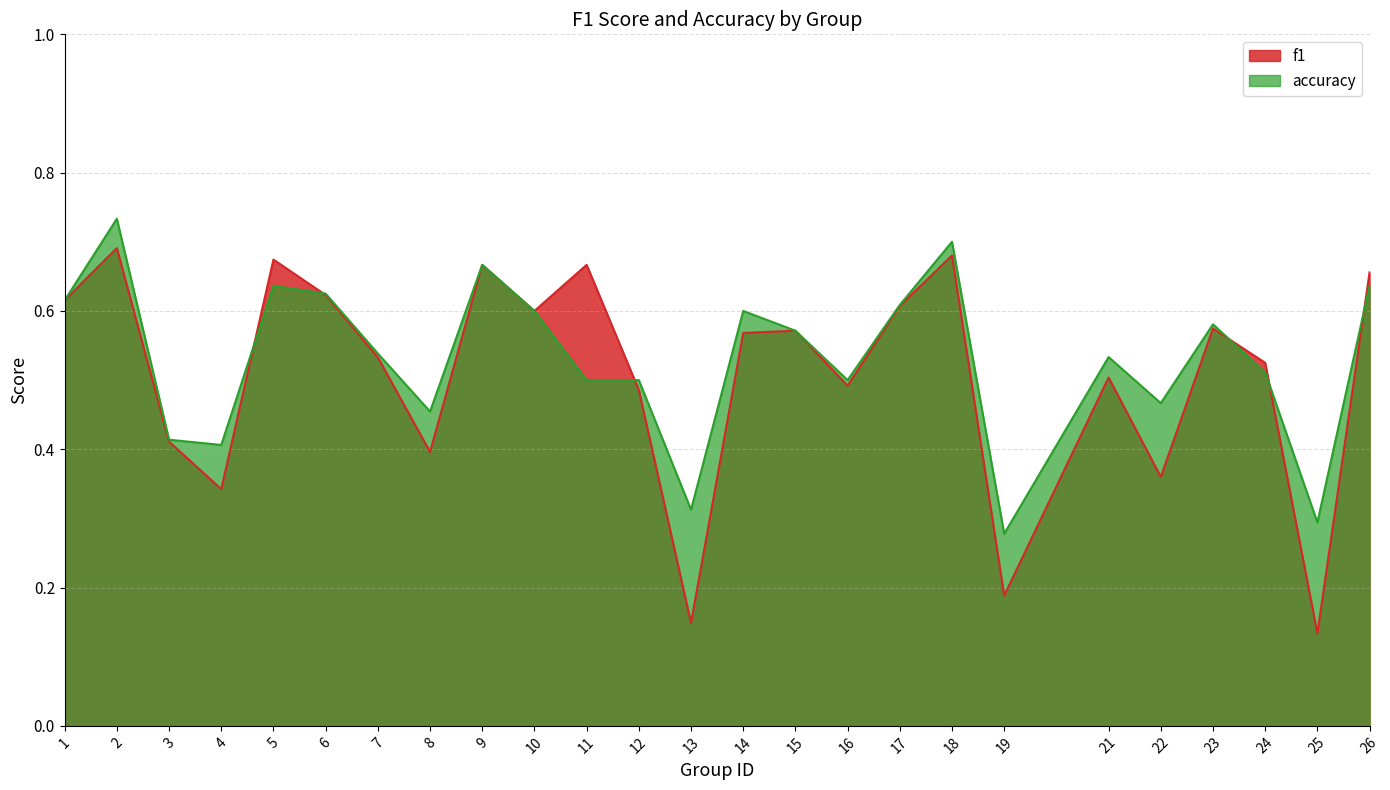

What is the difference between the maximum and minimum values in the f1 series?

0.6